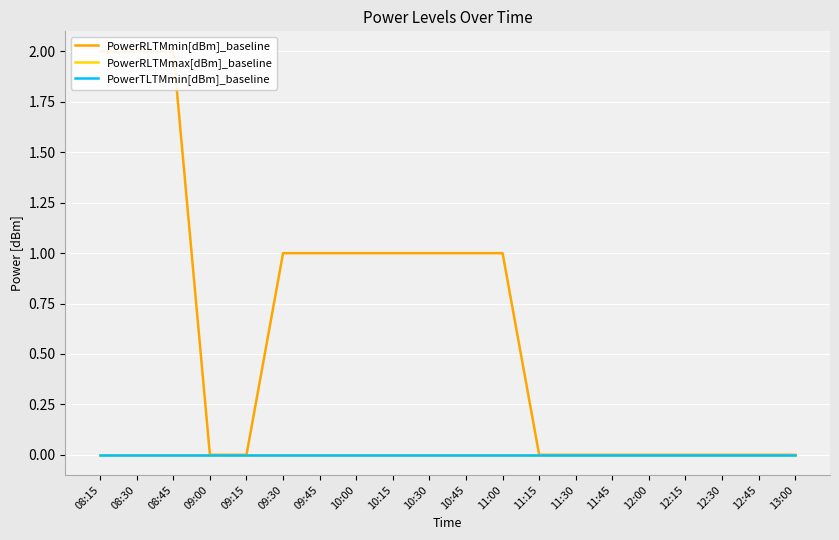

True or false: PowerRLTMmin[dBm]_baseline has a value of 2 at 08:30.

True